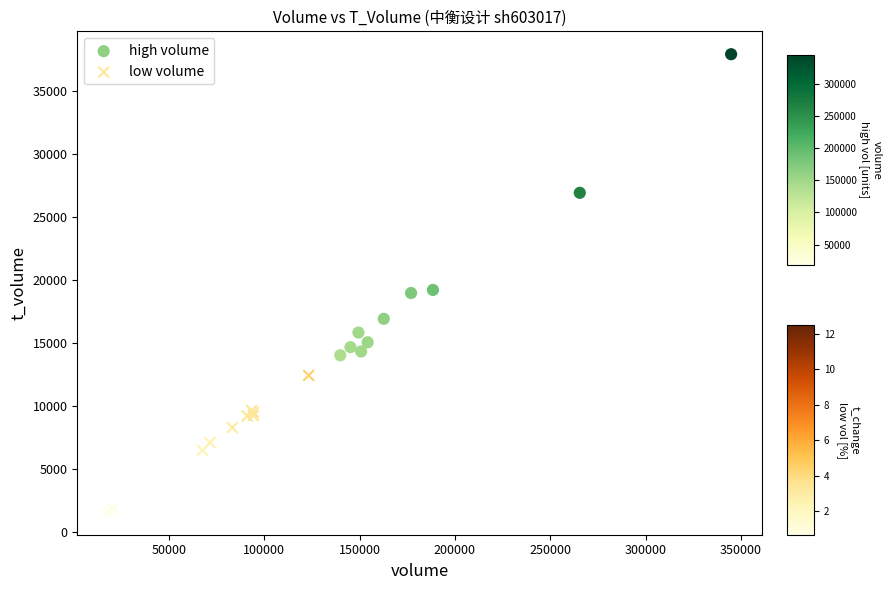

Which series reaches the minimum Y coordinate?

low volume